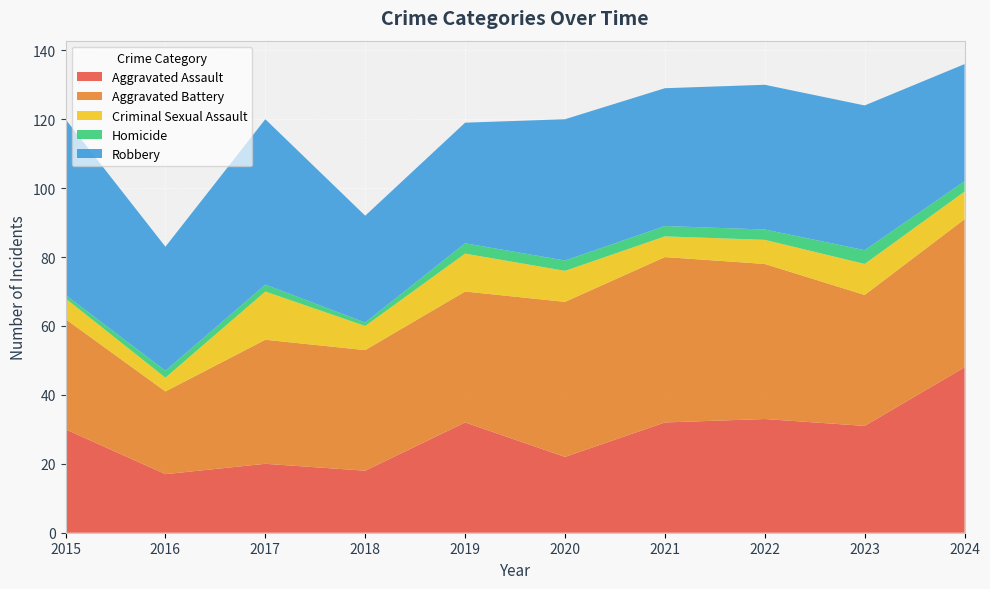

Reading left to right, transcribe all the data shown in this chart.

Aggravated Assault: 30	17	20	18	32	22	32	33	31	48
Aggravated Battery: 32	24	36	35	38	45	48	45	38	43
Criminal Sexual Assault: 6	4	14	7	11	9	6	7	9	8
Homicide: 1	2	2	1	3	3	3	3	4	3
Robbery: 51	36	48	31	35	41	40	42	42	34